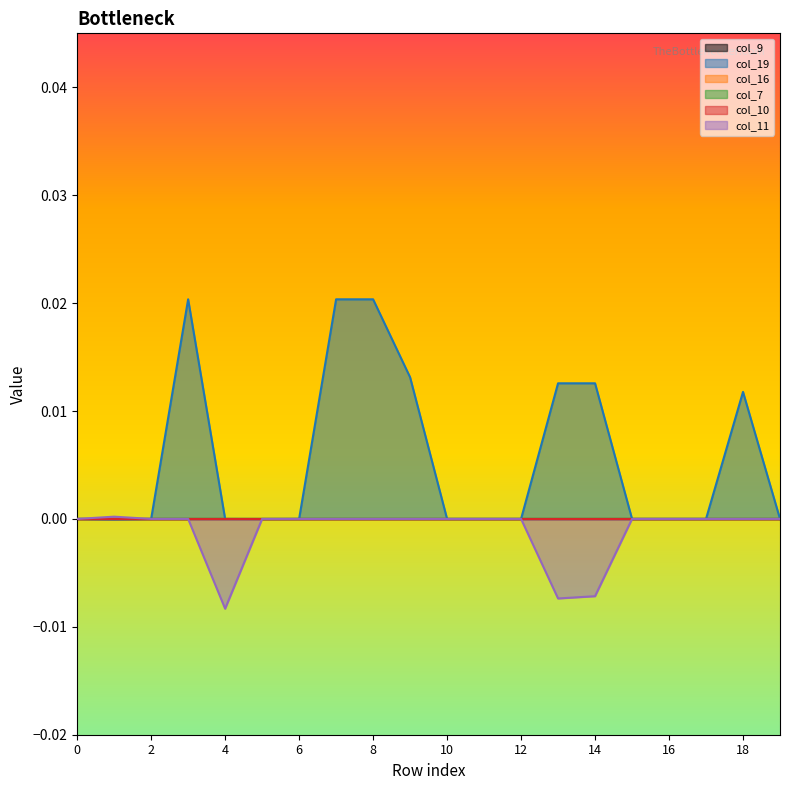

True or false: col_11 and col_7 intersect in this chart.

True